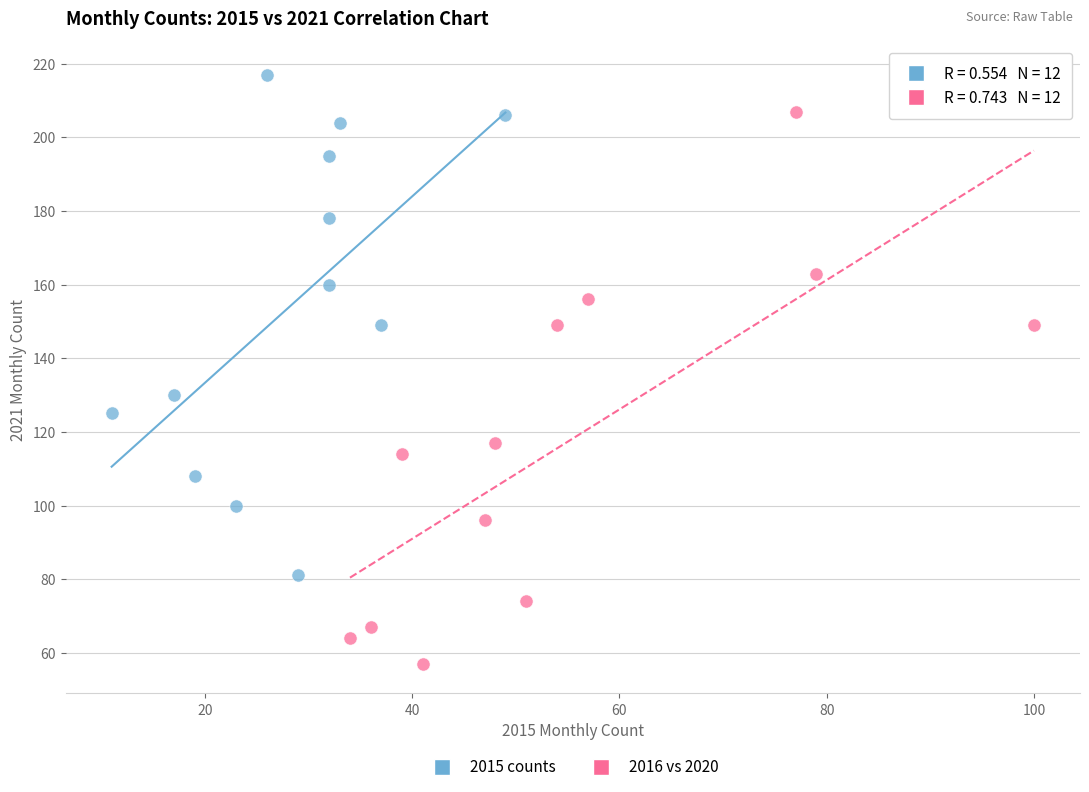

What are all the series names shown in the legend?

2015 counts, 2016 vs 2020